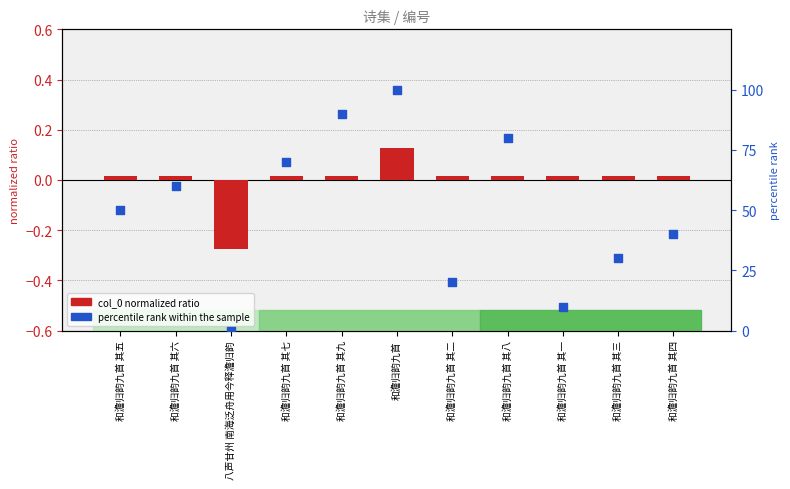

Which series contains the lowest Y value?

col_0 normalized ratio